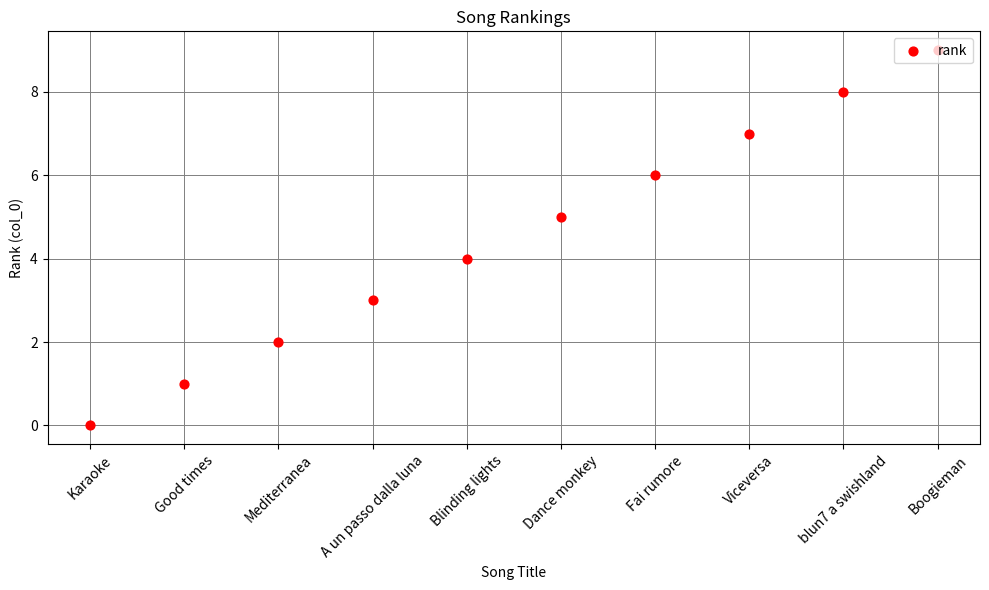

Approximately how many times larger is the value at Blinding lights compared to Boogieman?

0.4